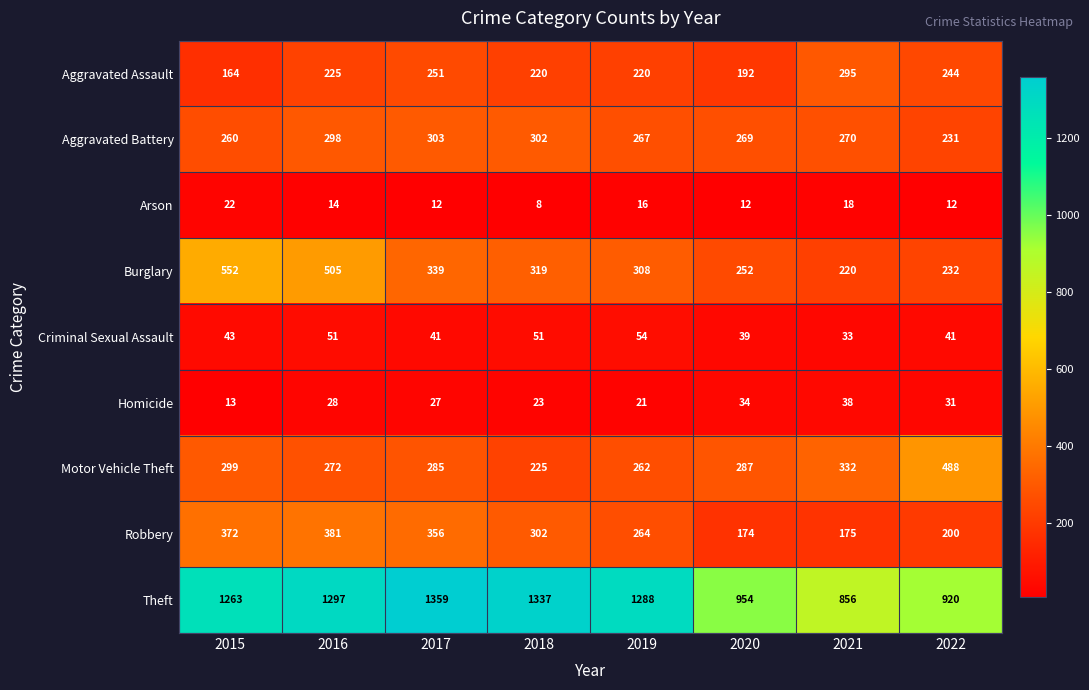

What is the spread (max minus min) of values at 2015?

1250